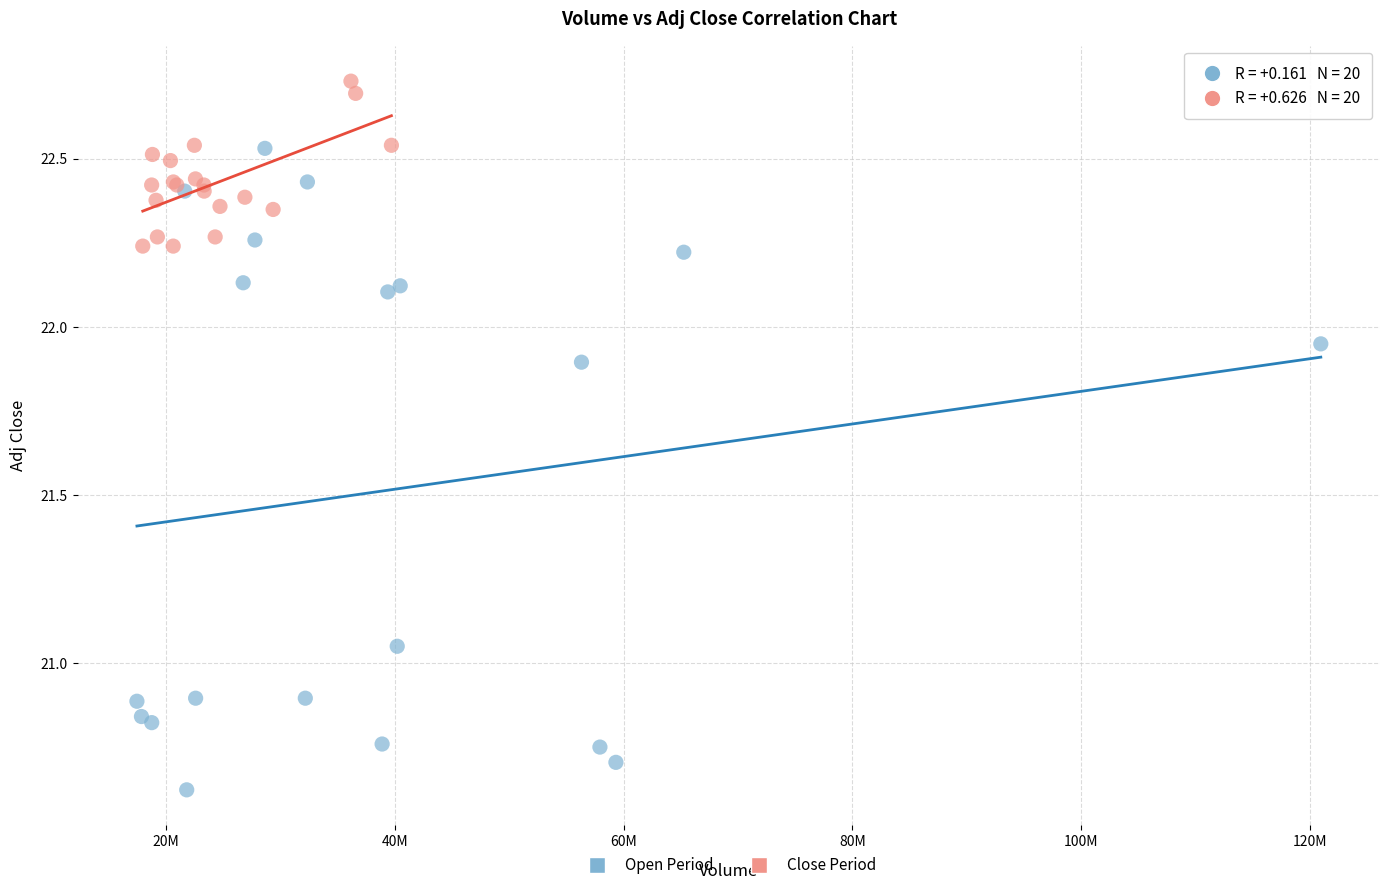

Which series contains the highest Y value?

Close Period